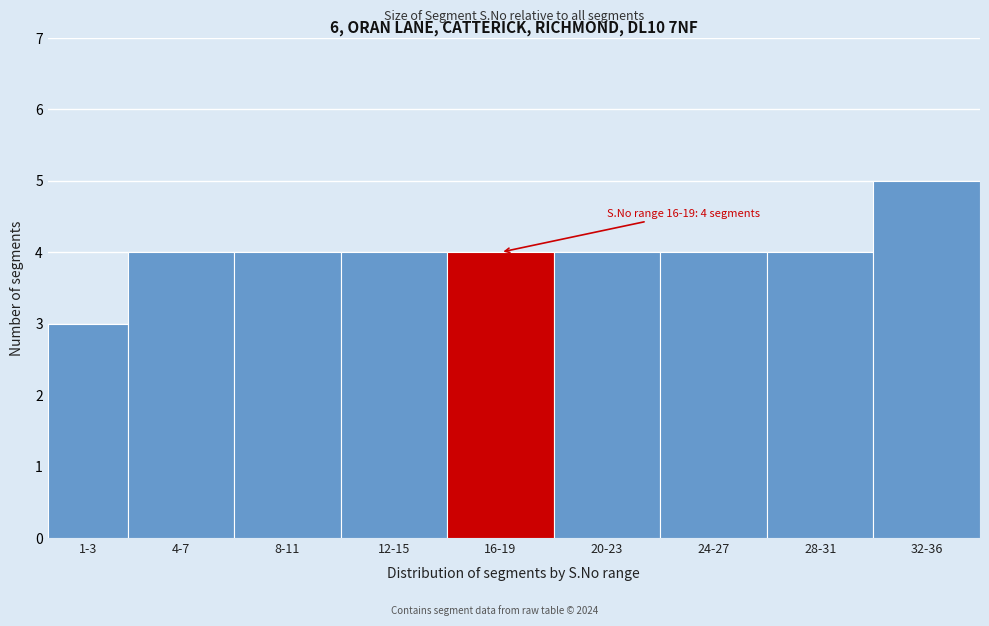

Reading left to right, extract all data points from this chart.

1-3=3	4-7=4	8-11=4	12-15=4	16-19=4	20-23=4	24-27=4	28-31=4	32-36=5